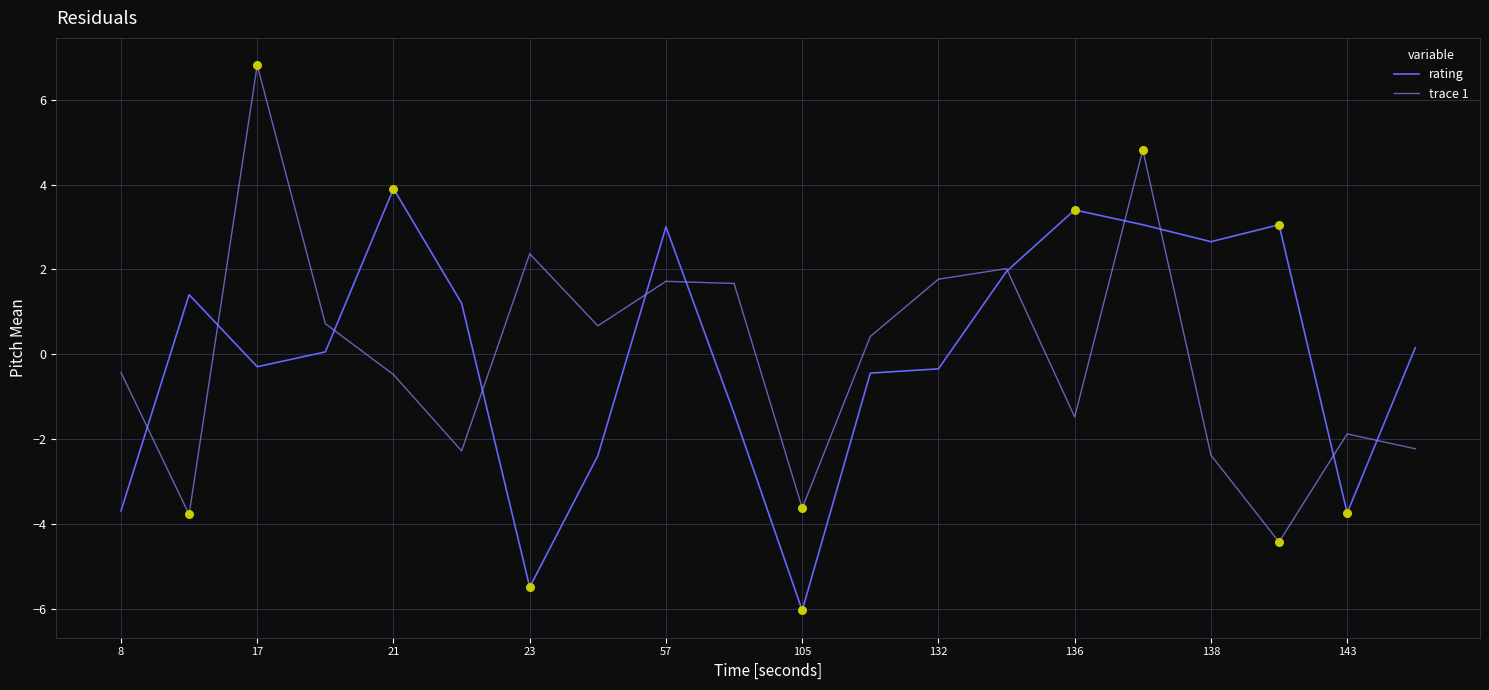

At how many categories does at least one series exceed 0?

17